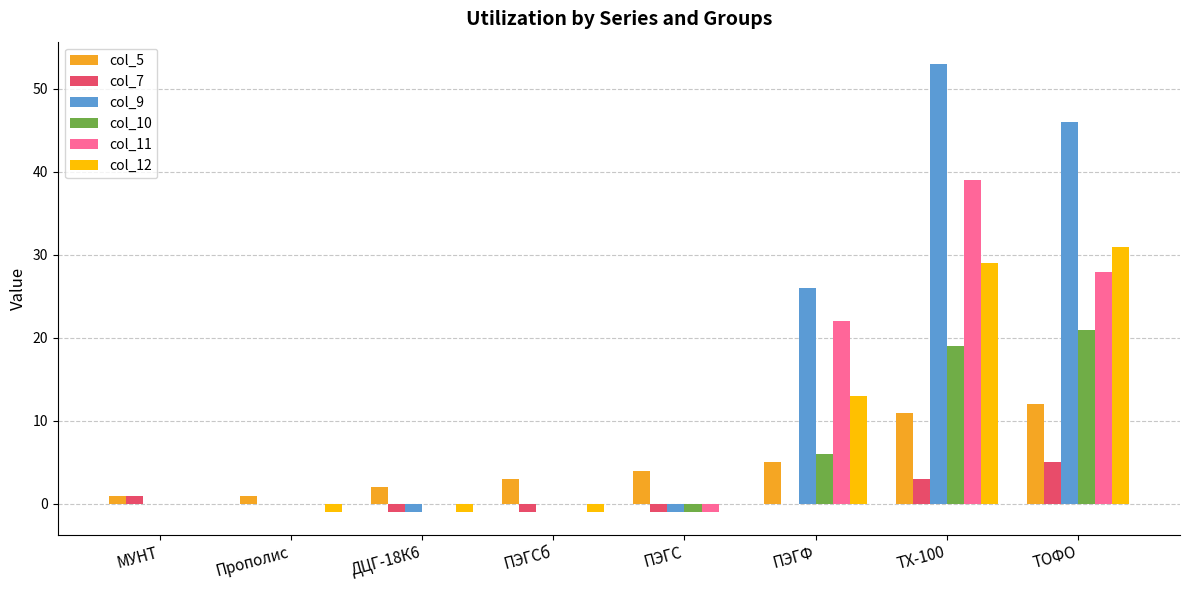

The col_7 series shows 2 at ТОФО. True or false?

False